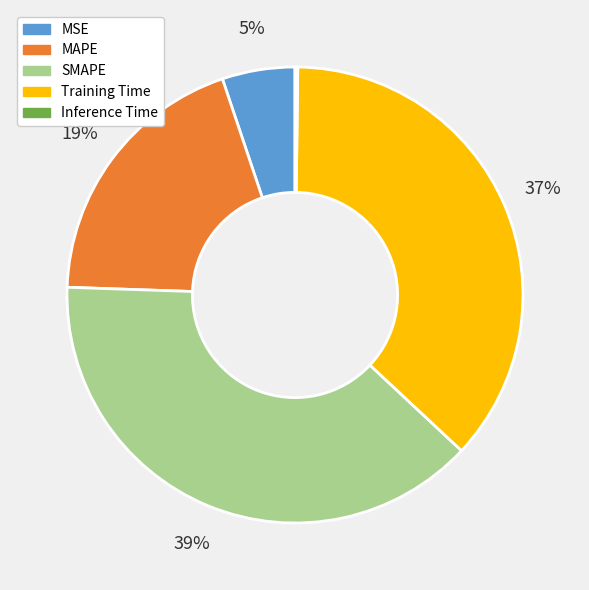

Approximately how many times larger is the value at MSE compared to MAPE?

0.3